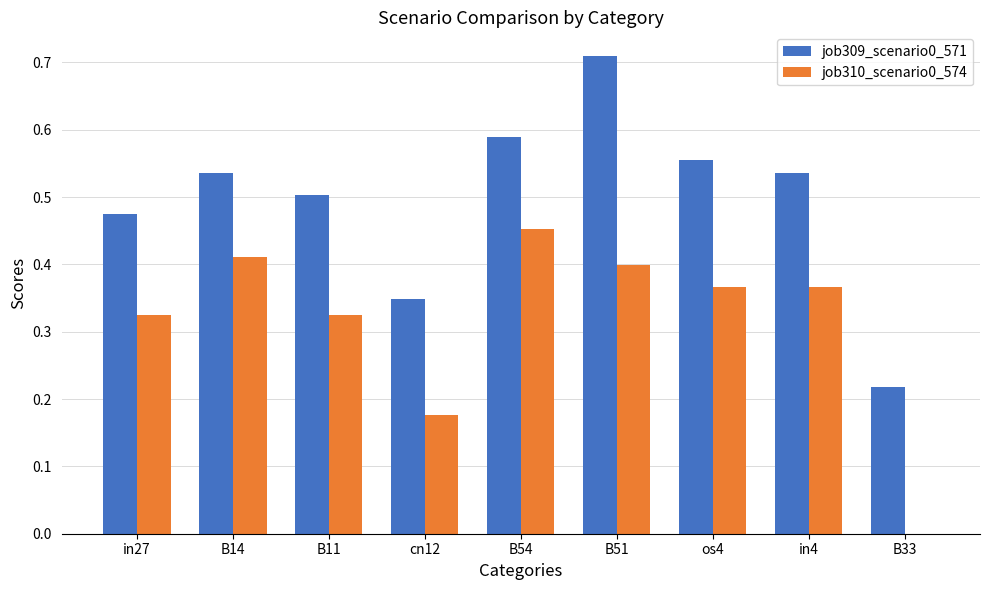

What is the sum of the job309_scenario0_571 values at in4 and B54?

1.1